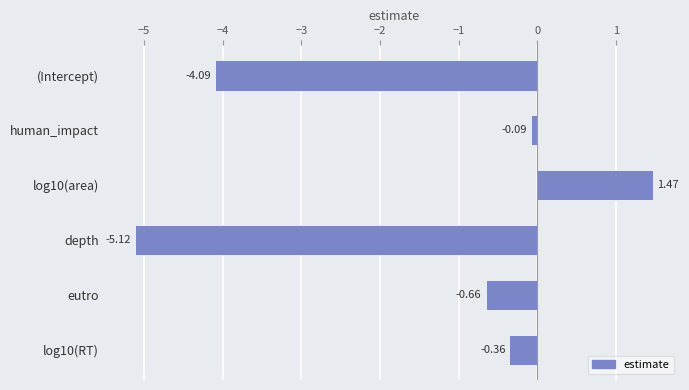

Which has a higher value, eutro or log10(RT)?

log10(RT)